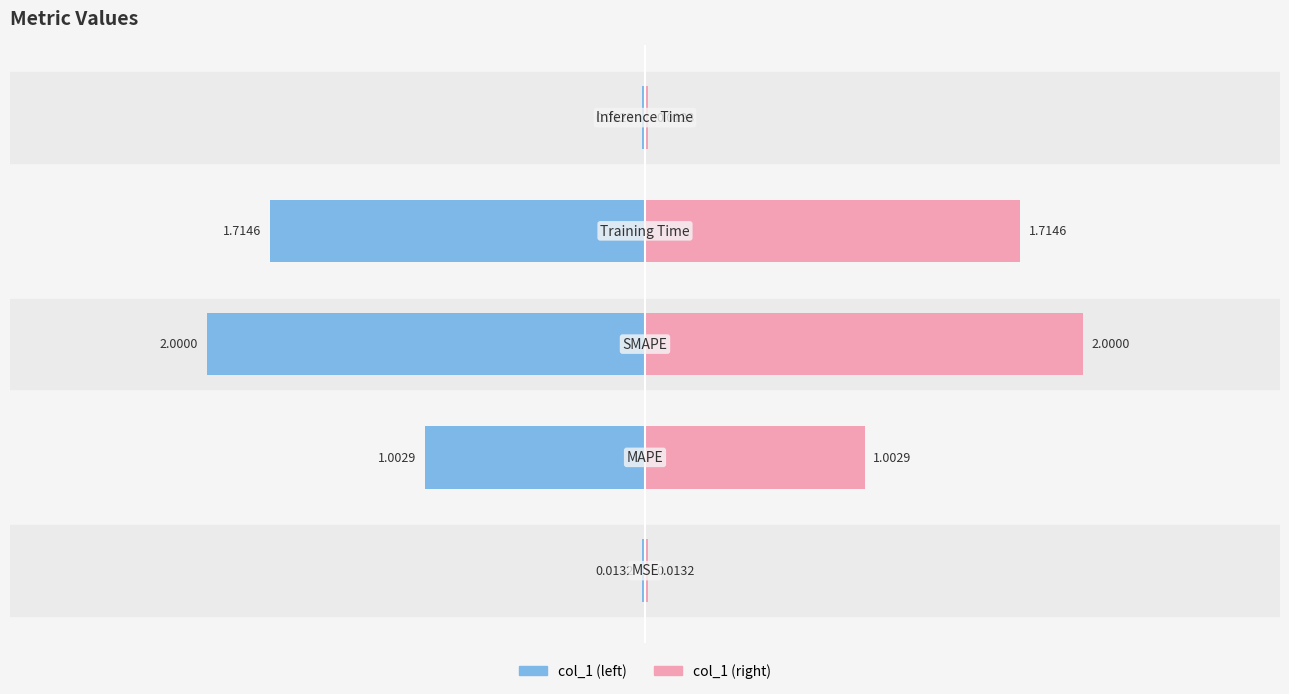

Which label corresponds to the largest value in the chart?

SMAPE